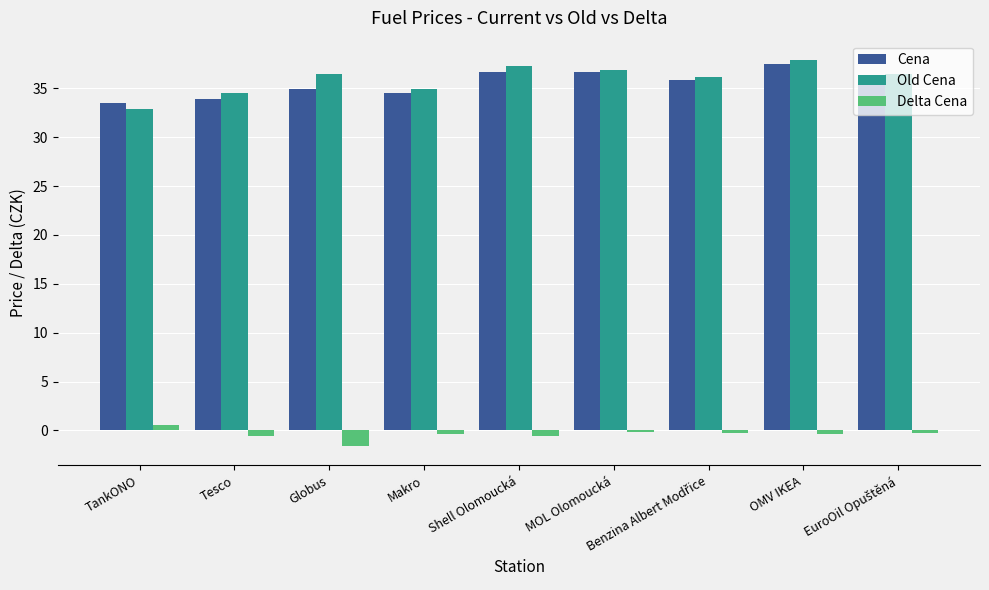

What is the spread (max minus min) of values at TankONO?

32.9